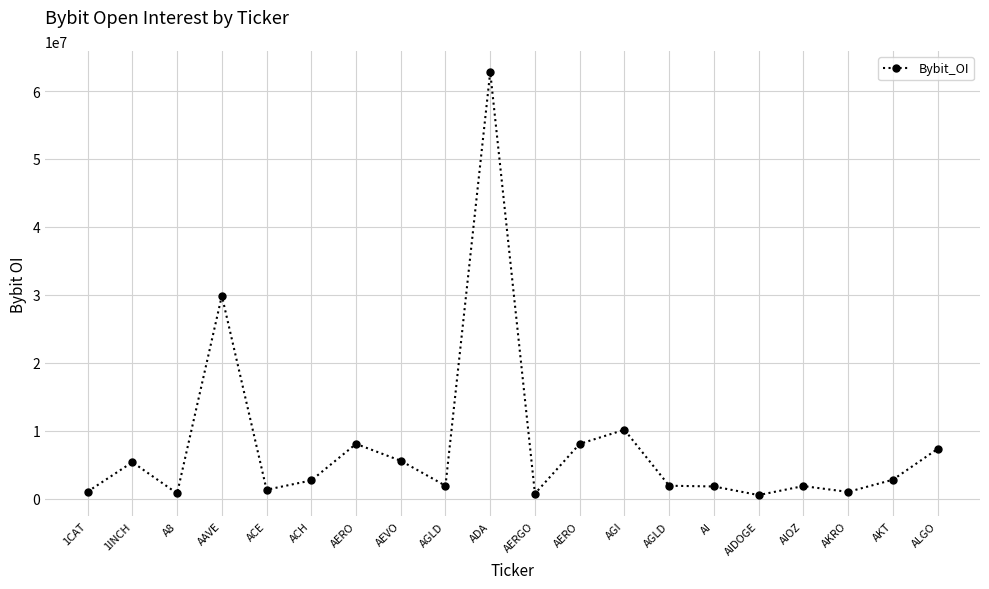

True or false: the data shows 14770012 at AGI.

False